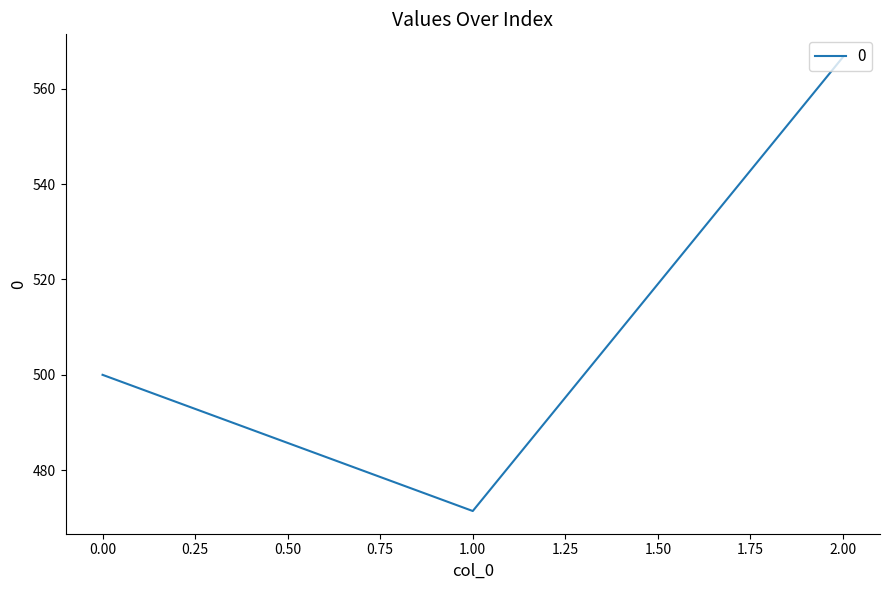

What is the change in value from 1.00 to 2.00?

+95.2